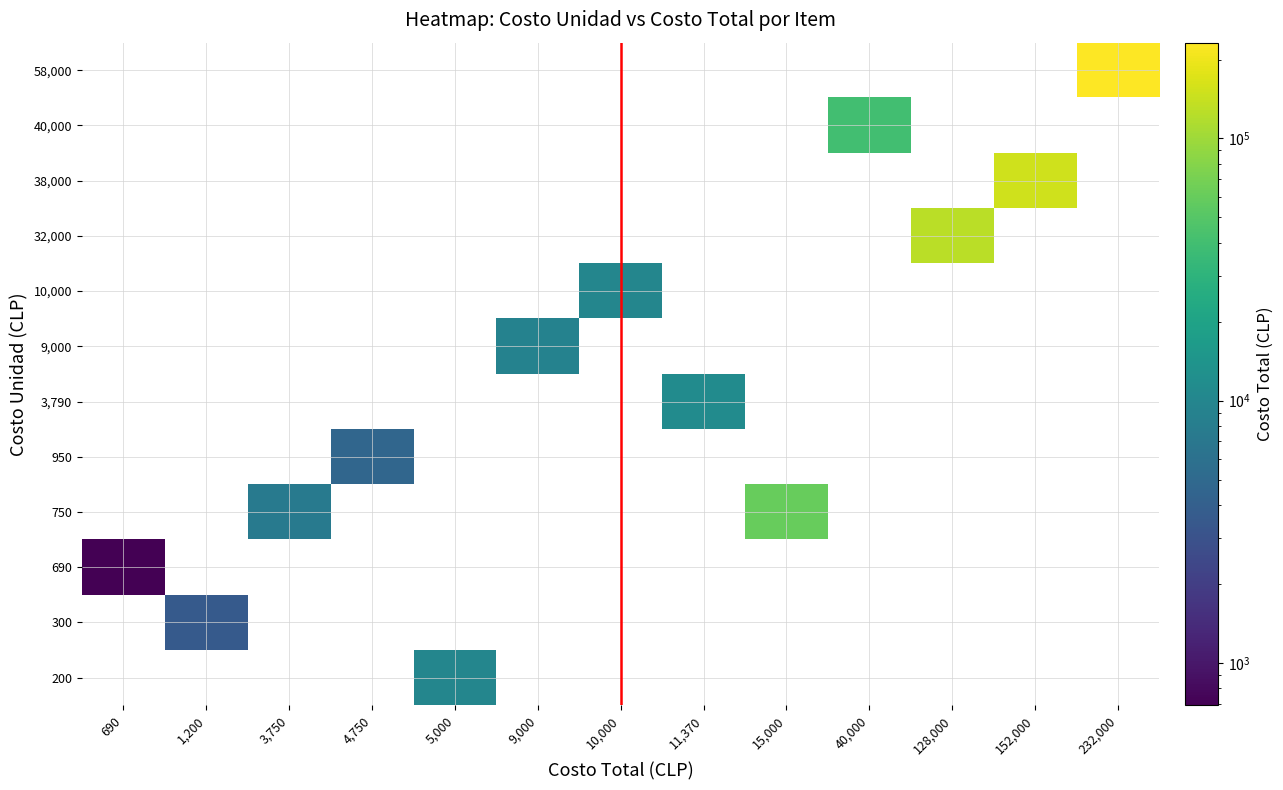

How many categories are shown in the chart?

13